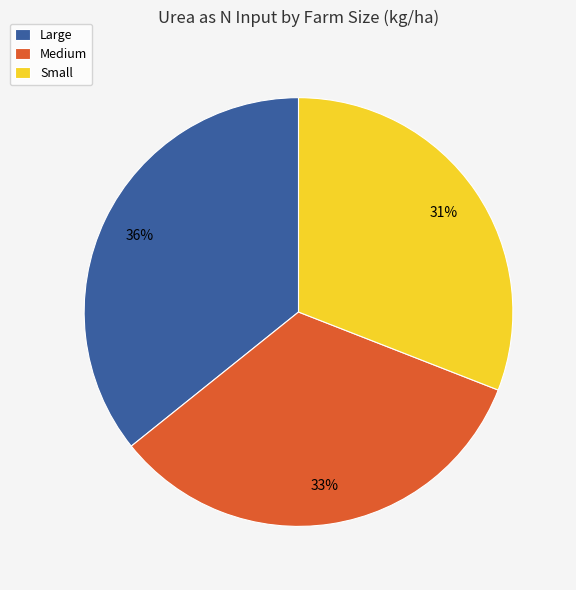

Approximately how many times larger is the value at Large compared to Small?

1.2